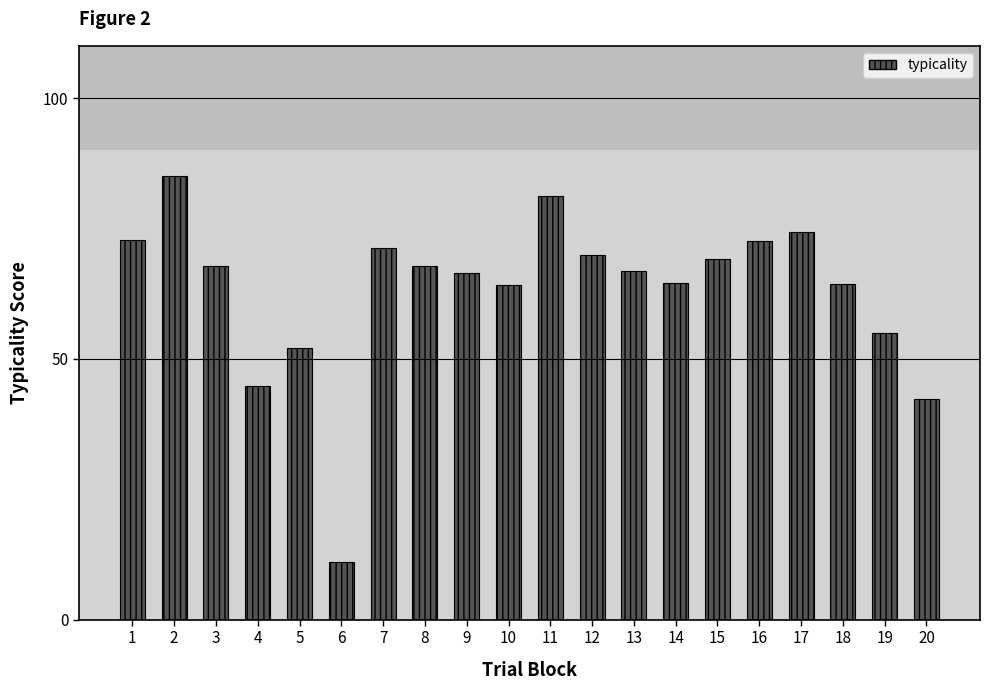

Does the chart contain any negative values?

No